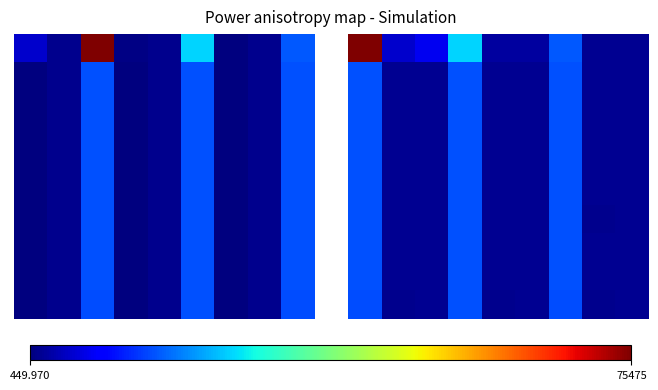

Which has a higher value, 75475 or 8?

8